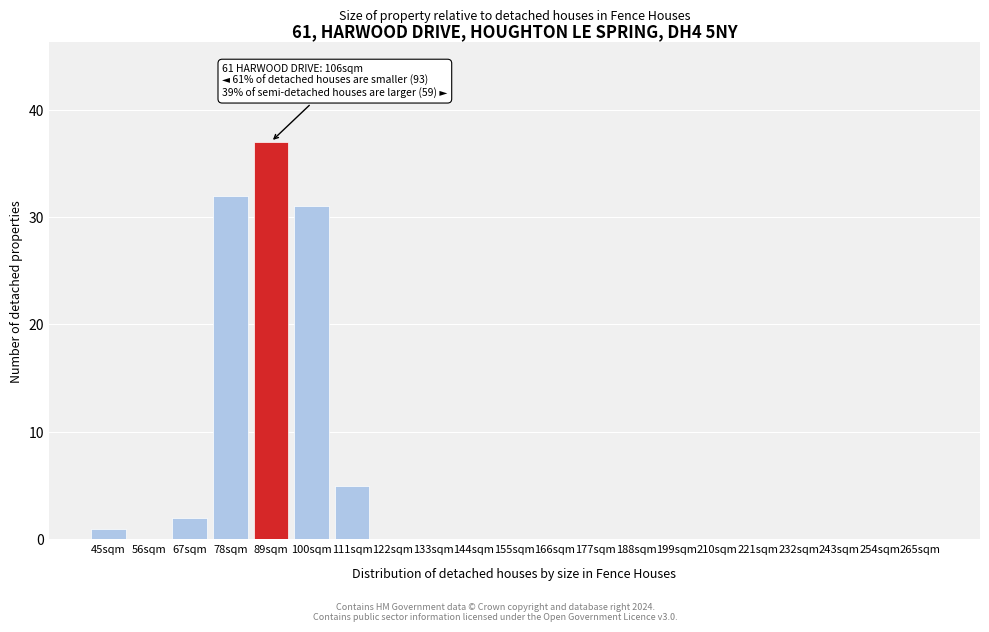

Reading left to right, transcribe all the data shown in this chart.

45sqm=1	56sqm=0	67sqm=2	78sqm=32	89sqm=37	100sqm=31	111sqm=5	122sqm=0	133sqm=0	144sqm=0	155sqm=0	166sqm=0	177sqm=0	188sqm=0	199sqm=0	210sqm=0	221sqm=0	232sqm=0	243sqm=0	254sqm=0	265sqm=0